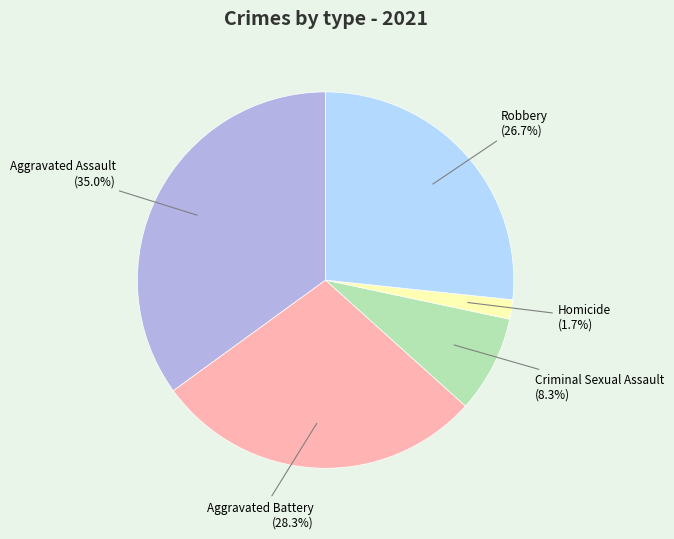

Is Aggravated Battery the majority of the pie?

No